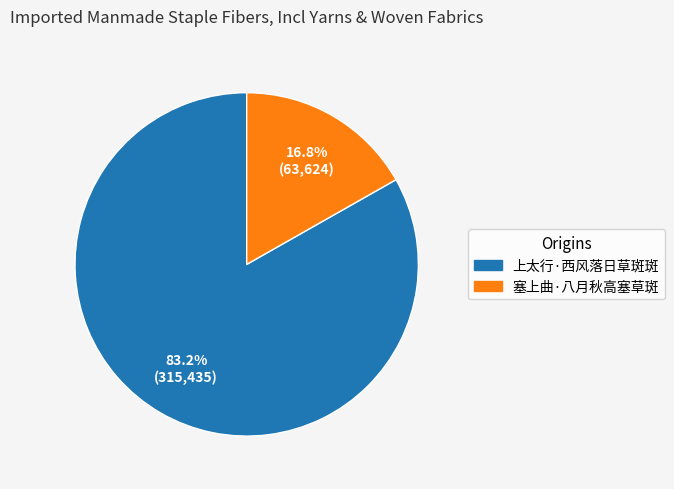

Which has a higher value, 塞上曲·八月秋高塞草斑 or 上太行·西风落日草斑斑?

上太行·西风落日草斑斑